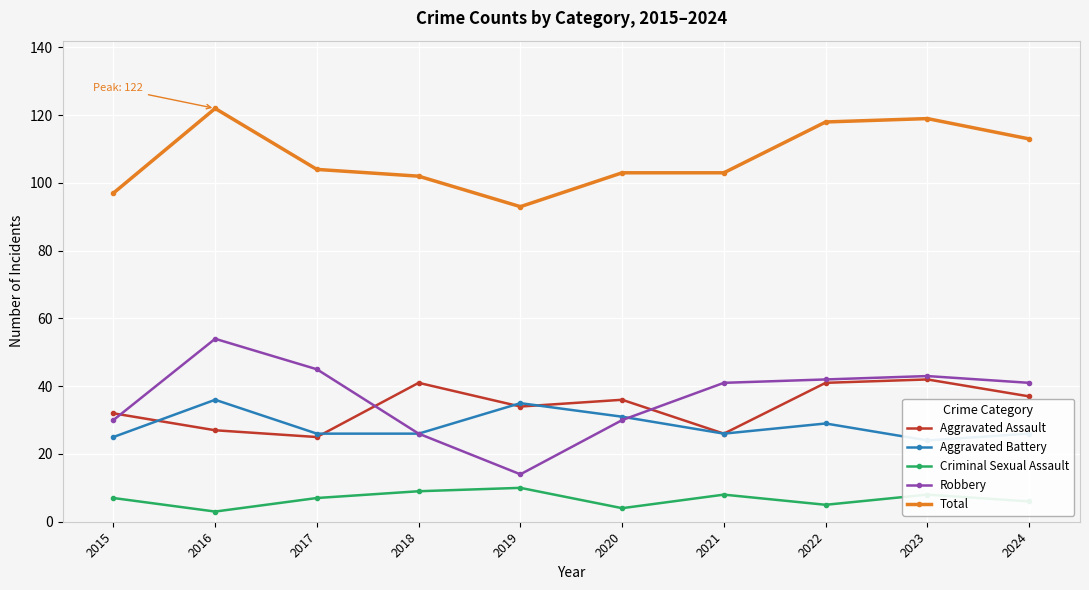

At which category is the sum across all series the highest?

2016